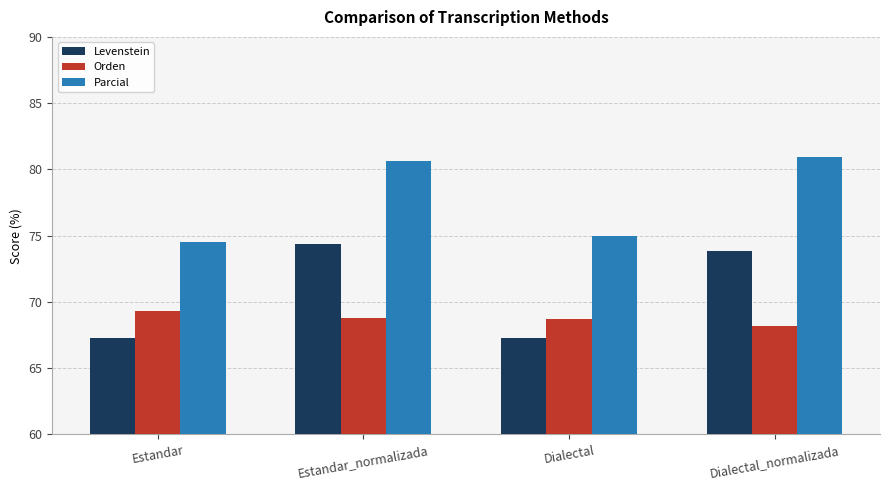

Which series has the largest total across all categories?

Parcial